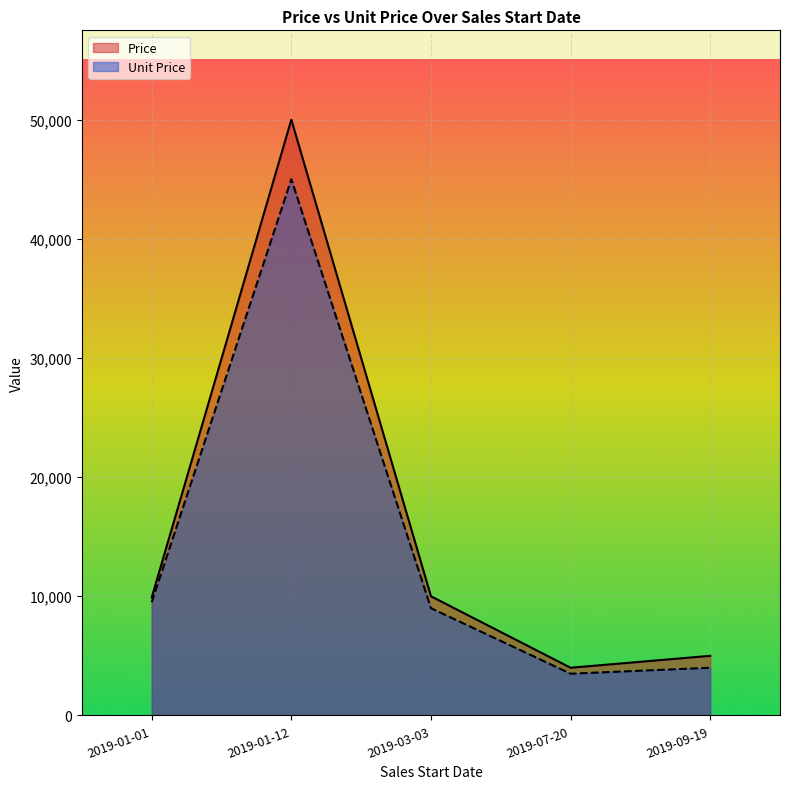

Where is the first local maximum for Price?

2019-01-12